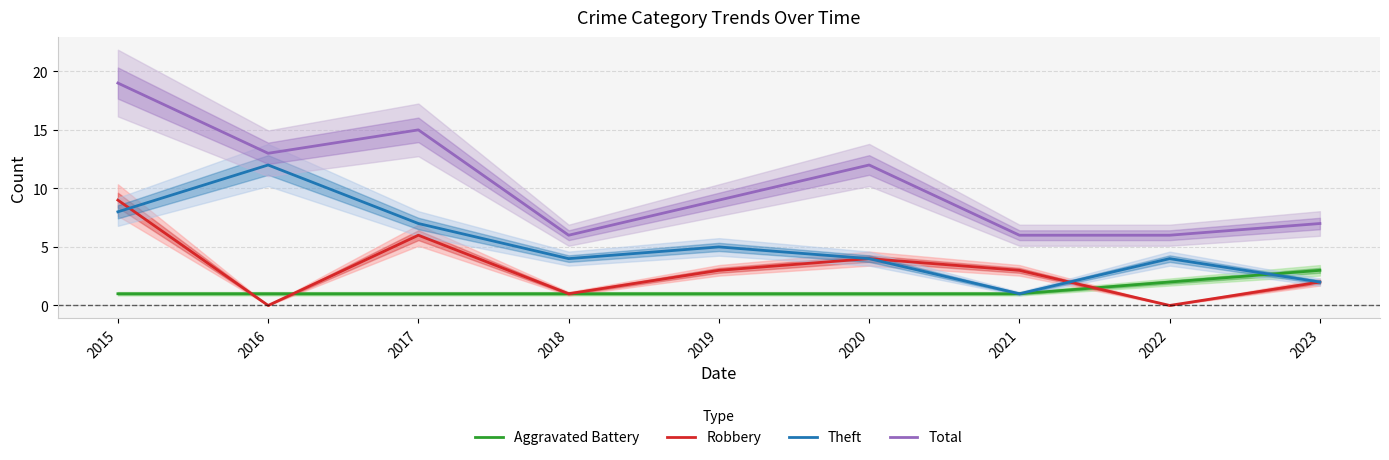

What is the difference between the second highest and second lowest values in the Aggravated Battery series?

1